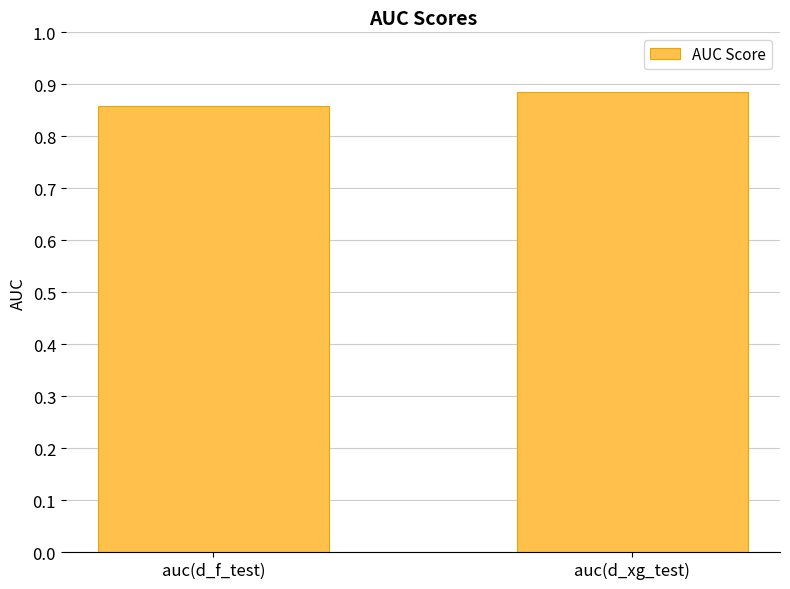

The chart shows a value of 0.6 at auc(d_xg_test). True or false?

False